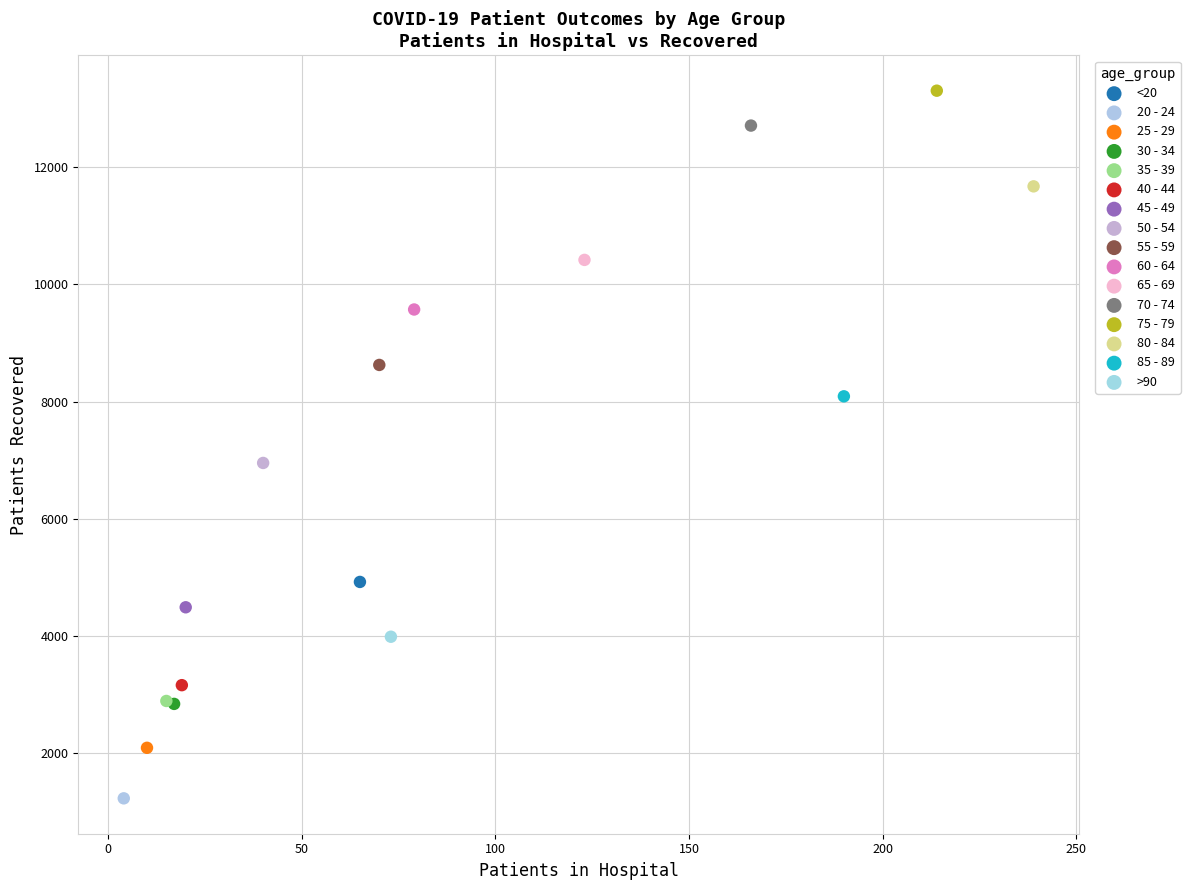

Which series reaches the maximum Y coordinate?

75 - 79